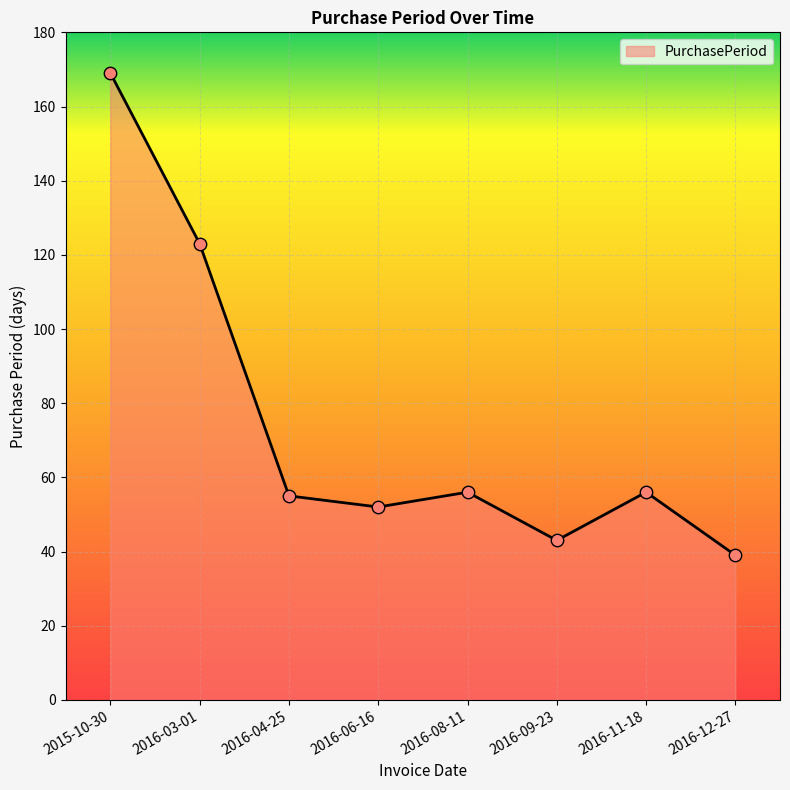

Approximately how many times larger is the value at 2016-11-18 compared to 2015-10-30?

0.3